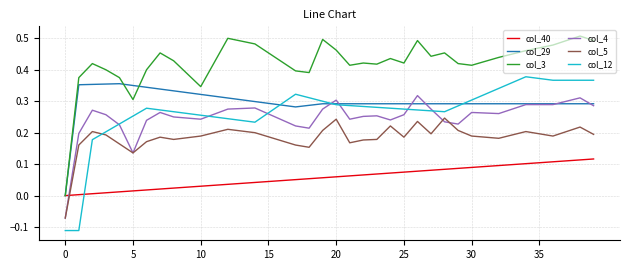

Which series has the largest total across all categories?

col_3